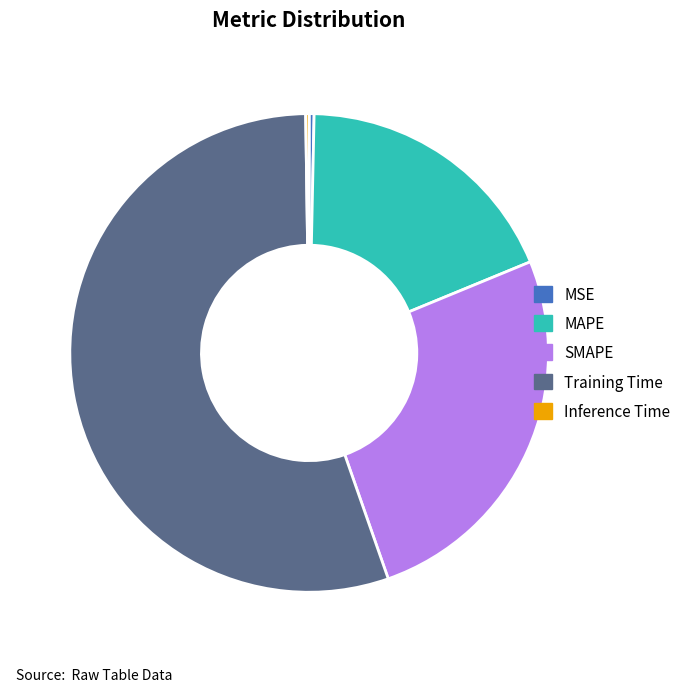

The MAPE slice represents 11% of the pie. True or false?

False